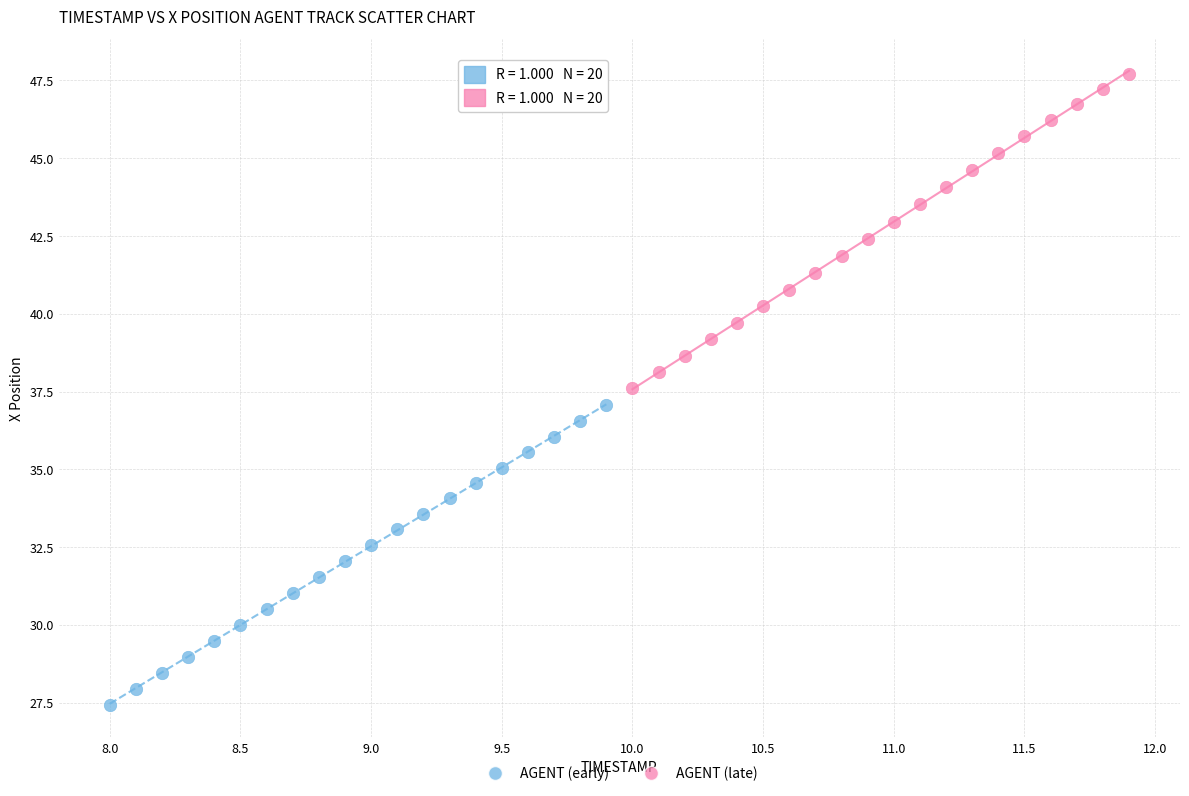

Which series reaches the minimum Y coordinate?

AGENT (early)